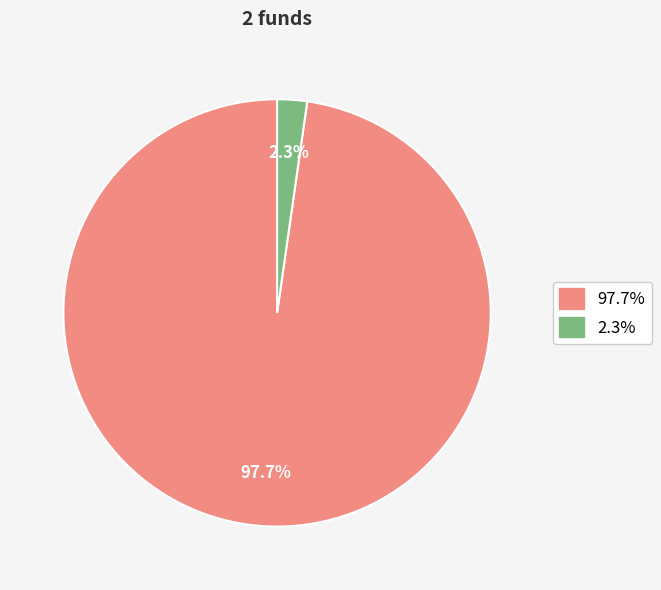

Is there a majority slice in this chart?

Yes